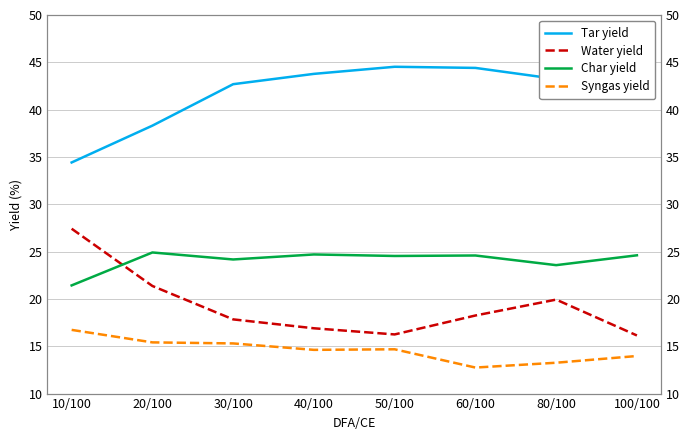

What is the difference between the Syngas yield values at 40/100 and 10/100?

2.1